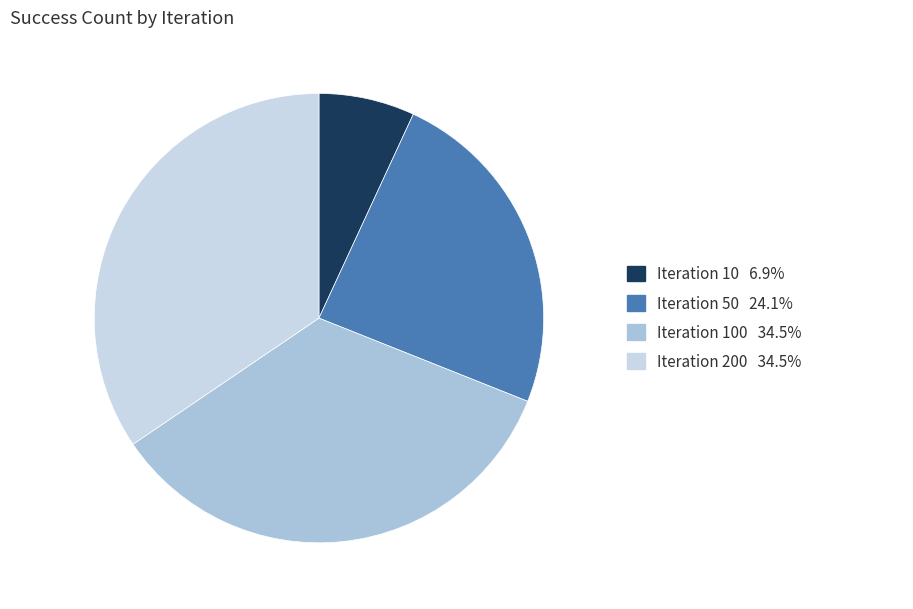

Which category has the biggest portion of the pie?

100